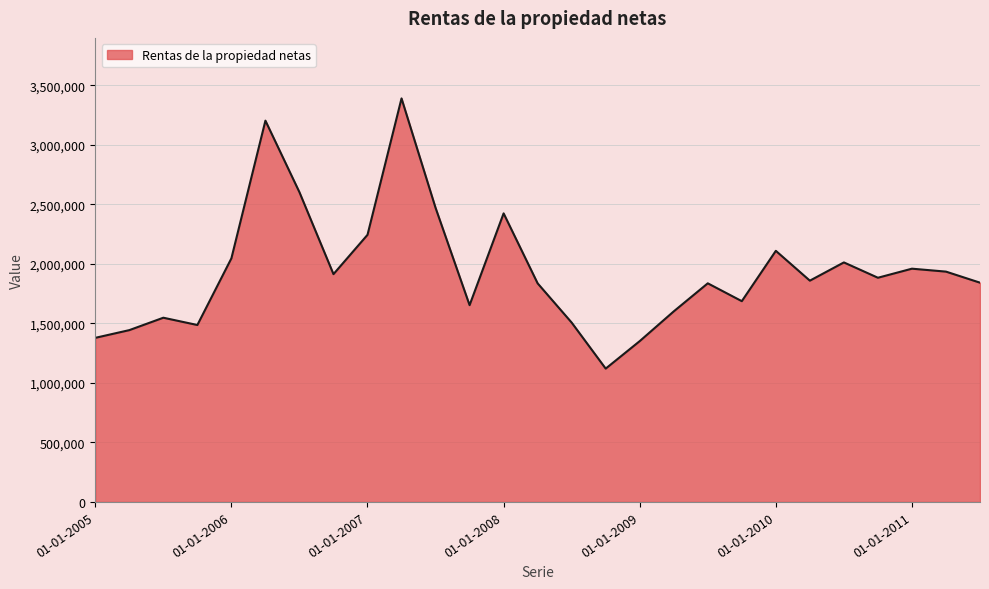

What is the maximum value shown in the chart?

3389547